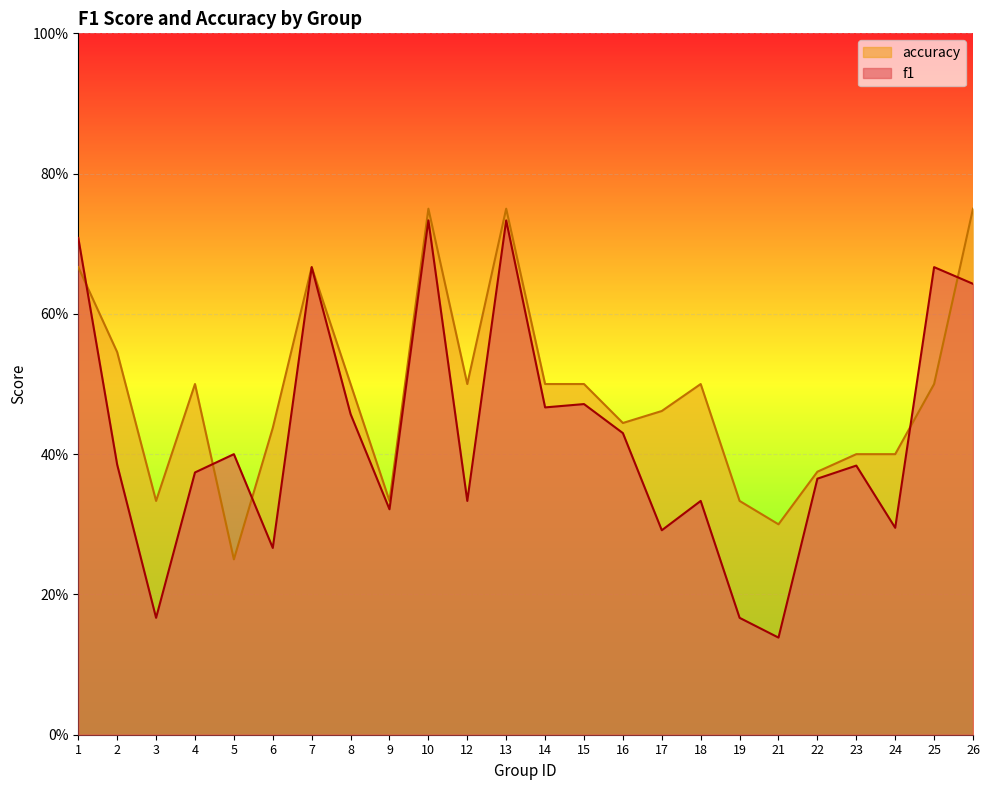

Rank the series by their average value, from highest to lowest.

accuracy, f1